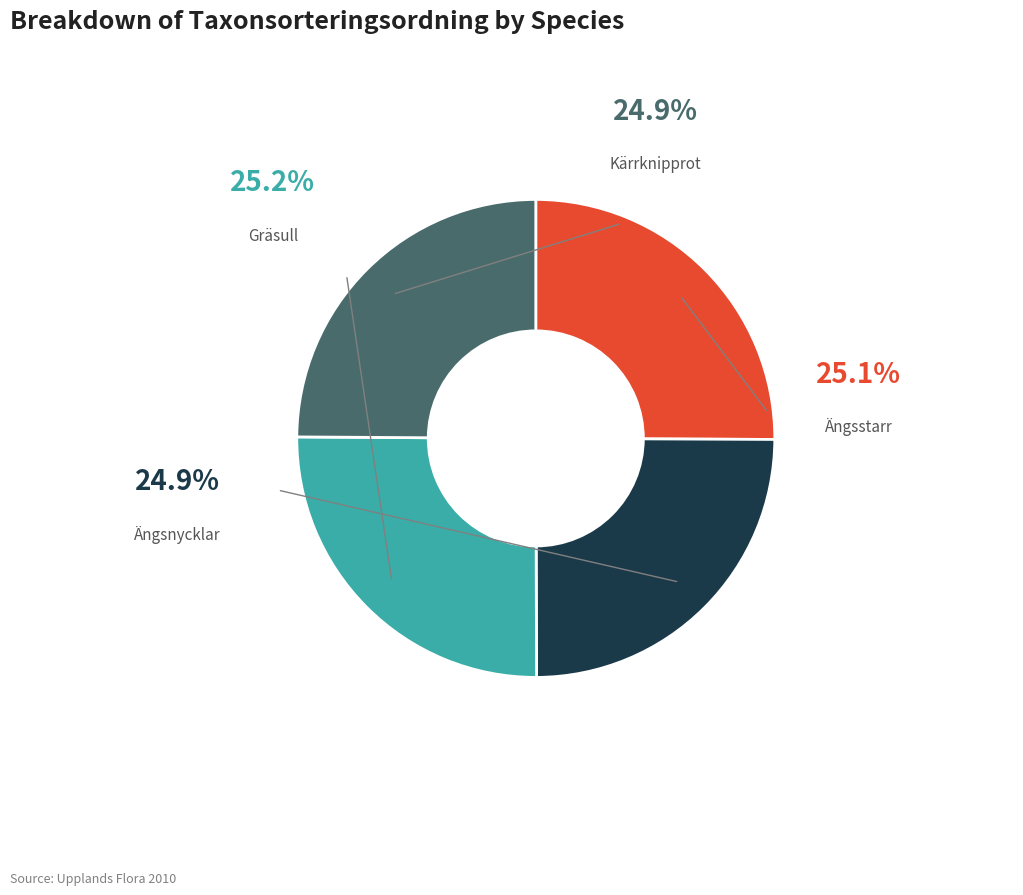

Does any single category account for the majority?

No